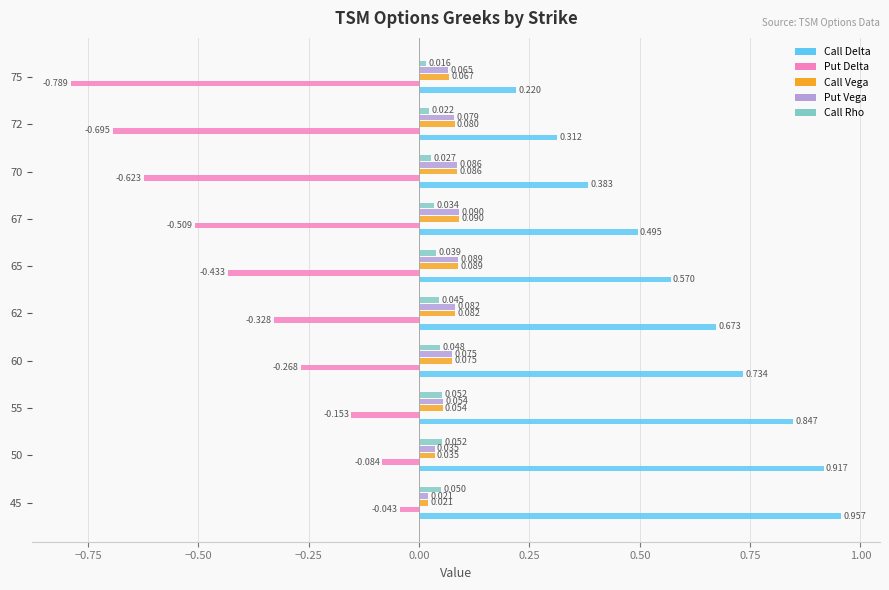

Which series has the largest range (max minus min)?

Put Delta